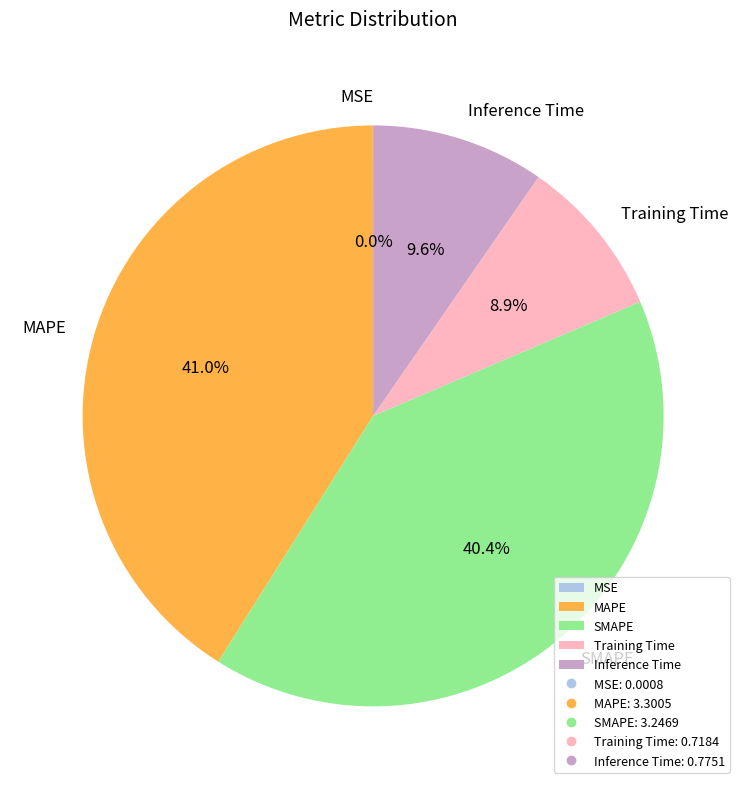

Which slice is the largest?

MAPE